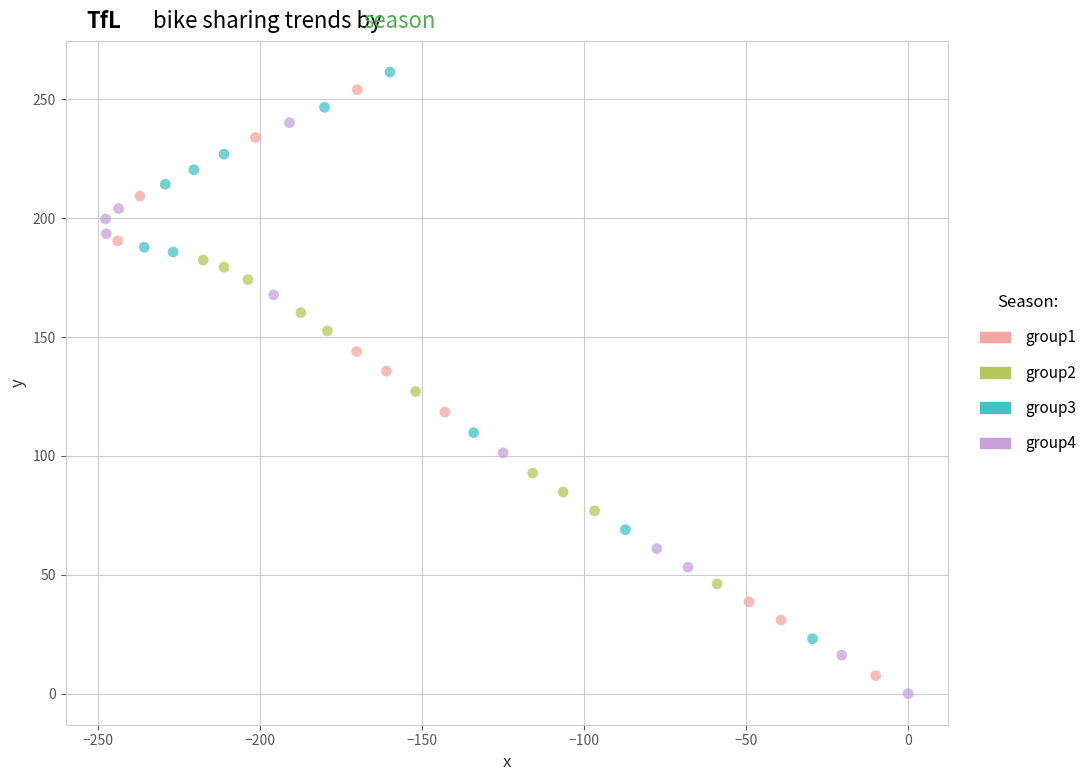

Which series has the largest Y range (max minus min)?

group1